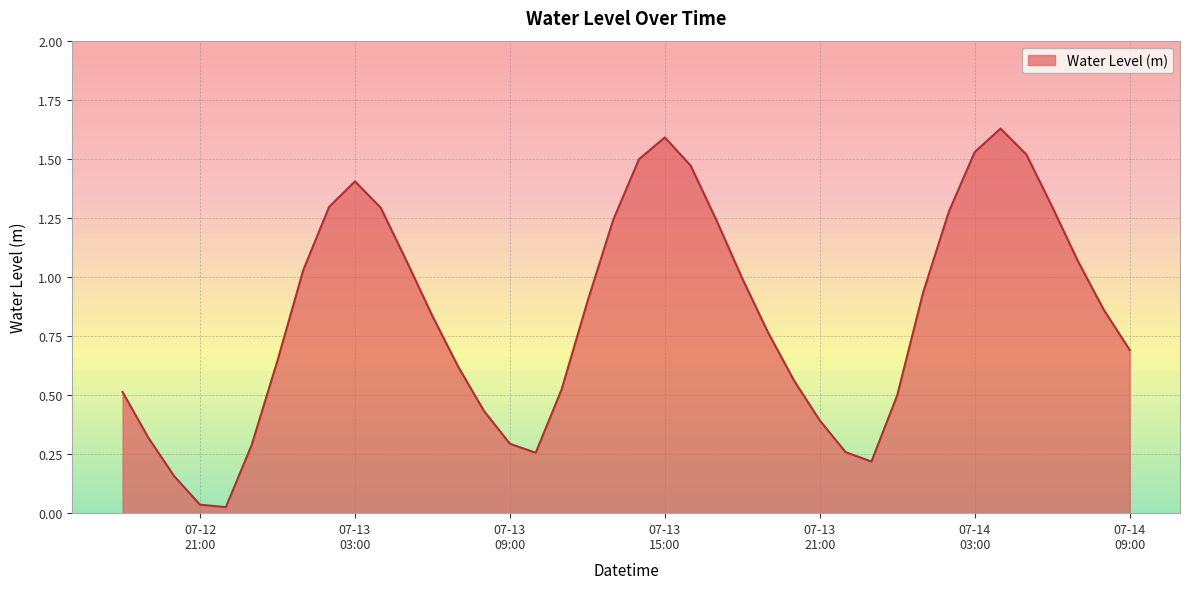

Reading left to right, what are all the values shown in this chart?

0.5	0.3	0.2	0.0	0.0	0.3	0.6	1.0	1.3	1.4	1.3	1.1	0.8	0.6	0.4	0.3	0.3	0.5	0.9	1.2	1.5	1.6	1.5	1.2	1.0	0.8	0.6	0.4	0.3	0.2	0.5	0.9	1.3	1.5	1.6	1.5	1.3	1.1	0.9	0.7